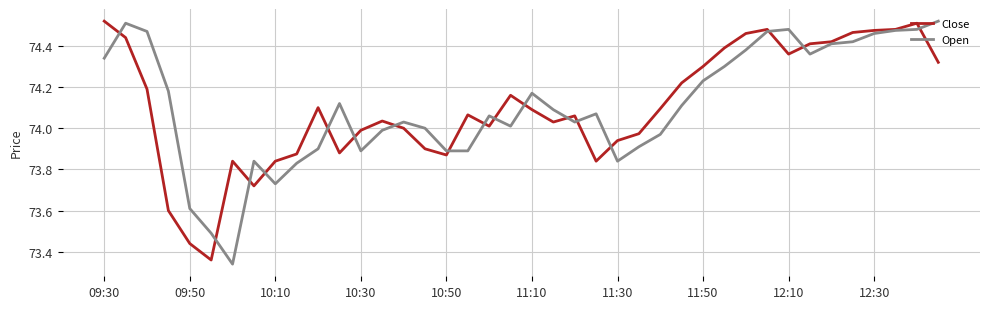

Is it true that Close equals 74.3 at 11:50?

True